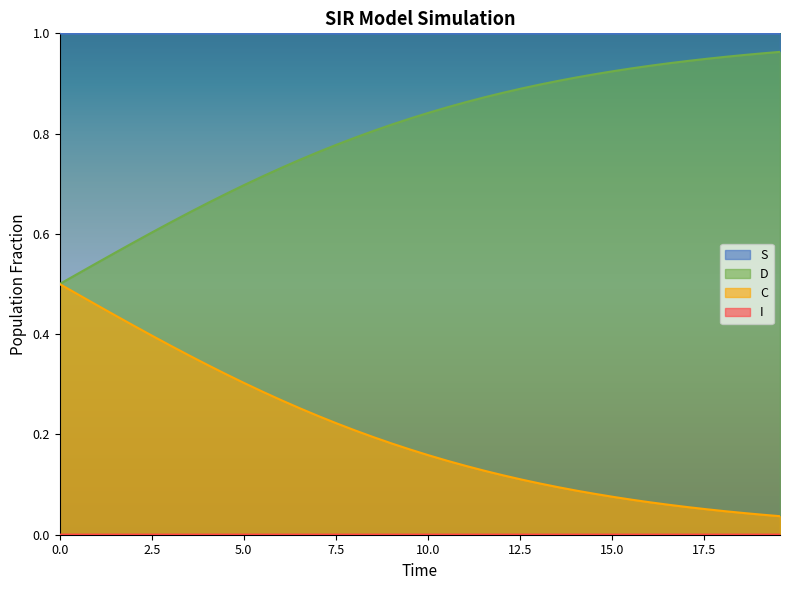

What are all the series names shown in the legend?

S, I, C, D